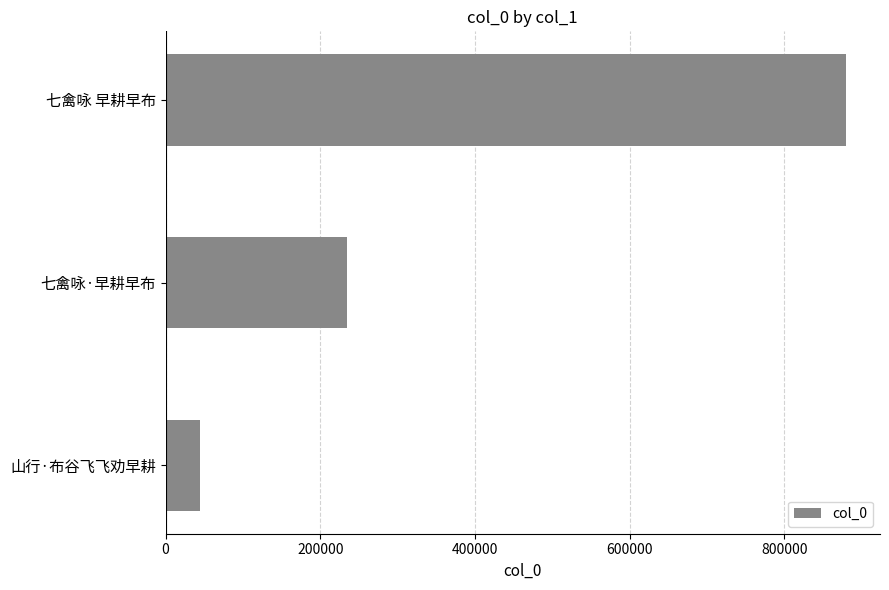

What is the label of the 3rd bar from the top?

山行·布谷飞飞劝早耕